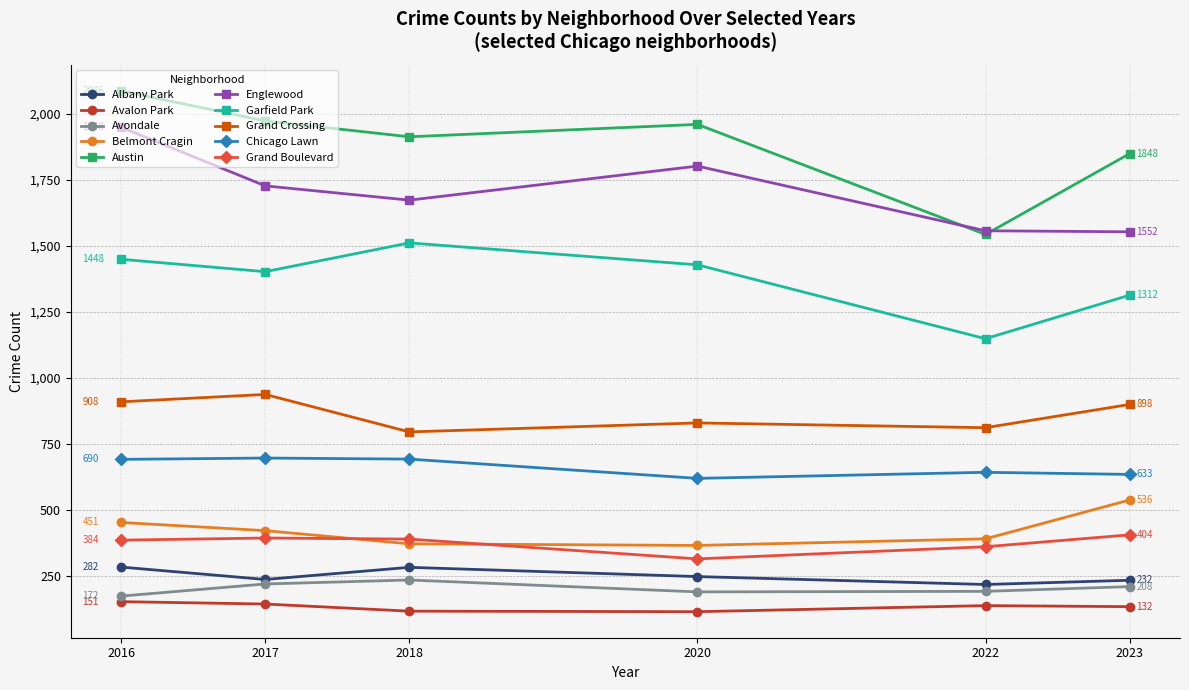

Count the number of categories in the chart.

6